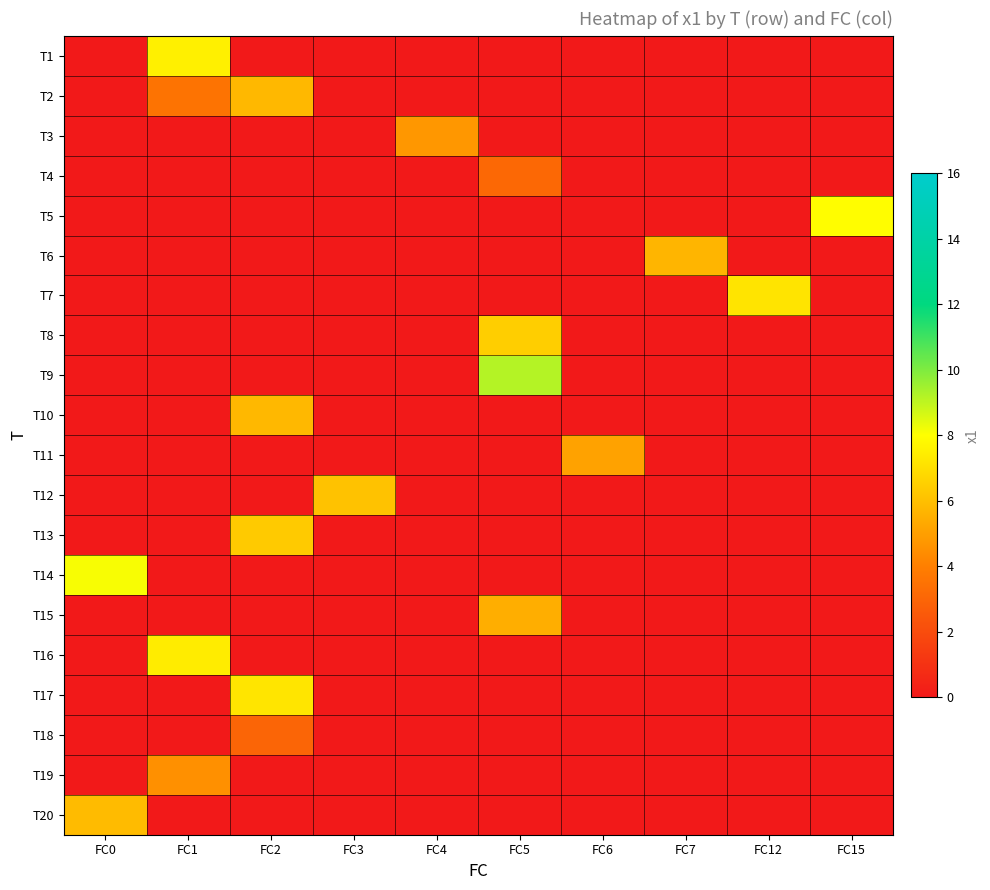

Reading right to left, extract all data points from this chart.

T1: FC15=0.0	FC12=0.0	FC7=0.0	FC6=0.0	FC5=0.0	FC4=0.0	FC3=0.0	FC2=0.0	FC1=7.5	FC0=0.0
T2: FC15=0.0	FC12=0.0	FC7=0.0	FC6=0.0	FC5=0.0	FC4=0.0	FC3=0.0	FC2=5.8	FC1=3.5	FC0=0.0
T3: FC15=0.0	FC12=0.0	FC7=0.0	FC6=0.0	FC5=0.0	FC4=4.8	FC3=0.0	FC2=0.0	FC1=0.0	FC0=0.0
T4: FC15=0.0	FC12=0.0	FC7=0.0	FC6=0.0	FC5=3.1	FC4=0.0	FC3=0.0	FC2=0.0	FC1=0.0	FC0=0.0
T5: FC15=7.9	FC12=0.0	FC7=0.0	FC6=0.0	FC5=0.0	FC4=0.0	FC3=0.0	FC2=0.0	FC1=0.0	FC0=0.0
T6: FC15=0.0	FC12=0.0	FC7=5.7	FC6=0.0	FC5=0.0	FC4=0.0	FC3=0.0	FC2=0.0	FC1=0.0	FC0=0.0
T7: FC15=0.0	FC12=7.2	FC7=0.0	FC6=0.0	FC5=0.0	FC4=0.0	FC3=0.0	FC2=0.0	FC1=0.0	FC0=0.0
T8: FC15=0.0	FC12=0.0	FC7=0.0	FC6=0.0	FC5=6.5	FC4=0.0	FC3=0.0	FC2=0.0	FC1=0.0	FC0=0.0
T9: FC15=0.0	FC12=0.0	FC7=0.0	FC6=0.0	FC5=9.2	FC4=0.0	FC3=0.0	FC2=0.0	FC1=0.0	FC0=0.0
T10: FC15=0.0	FC12=0.0	FC7=0.0	FC6=0.0	FC5=0.0	FC4=0.0	FC3=0.0	FC2=5.8	FC1=0.0	FC0=0.0
T11: FC15=0.0	FC12=0.0	FC7=0.0	FC6=5.1	FC5=0.0	FC4=0.0	FC3=0.0	FC2=0.0	FC1=0.0	FC0=0.0
T12: FC15=0.0	FC12=0.0	FC7=0.0	FC6=0.0	FC5=0.0	FC4=0.0	FC3=6.1	FC2=0.0	FC1=0.0	FC0=0.0
T13: FC15=0.0	FC12=0.0	FC7=0.0	FC6=0.0	FC5=0.0	FC4=0.0	FC3=0.0	FC2=6.4	FC1=0.0	FC0=0.0
T14: FC15=0.0	FC12=0.0	FC7=0.0	FC6=0.0	FC5=0.0	FC4=0.0	FC3=0.0	FC2=0.0	FC1=0.0	FC0=8.1
T15: FC15=0.0	FC12=0.0	FC7=0.0	FC6=0.0	FC5=5.5	FC4=0.0	FC3=0.0	FC2=0.0	FC1=0.0	FC0=0.0
T16: FC15=0.0	FC12=0.0	FC7=0.0	FC6=0.0	FC5=0.0	FC4=0.0	FC3=0.0	FC2=0.0	FC1=7.4	FC0=0.0
T17: FC15=0.0	FC12=0.0	FC7=0.0	FC6=0.0	FC5=0.0	FC4=0.0	FC3=0.0	FC2=7.2	FC1=0.0	FC0=0.0
T18: FC15=0.0	FC12=0.0	FC7=0.0	FC6=0.0	FC5=0.0	FC4=0.0	FC3=0.0	FC2=3.0	FC1=0.0	FC0=0.0
T19: FC15=0.0	FC12=0.0	FC7=0.0	FC6=0.0	FC5=0.0	FC4=0.0	FC3=0.0	FC2=0.0	FC1=4.5	FC0=0.0
T20: FC15=0.0	FC12=0.0	FC7=0.0	FC6=0.0	FC5=0.0	FC4=0.0	FC3=0.0	FC2=0.0	FC1=0.0	FC0=5.9